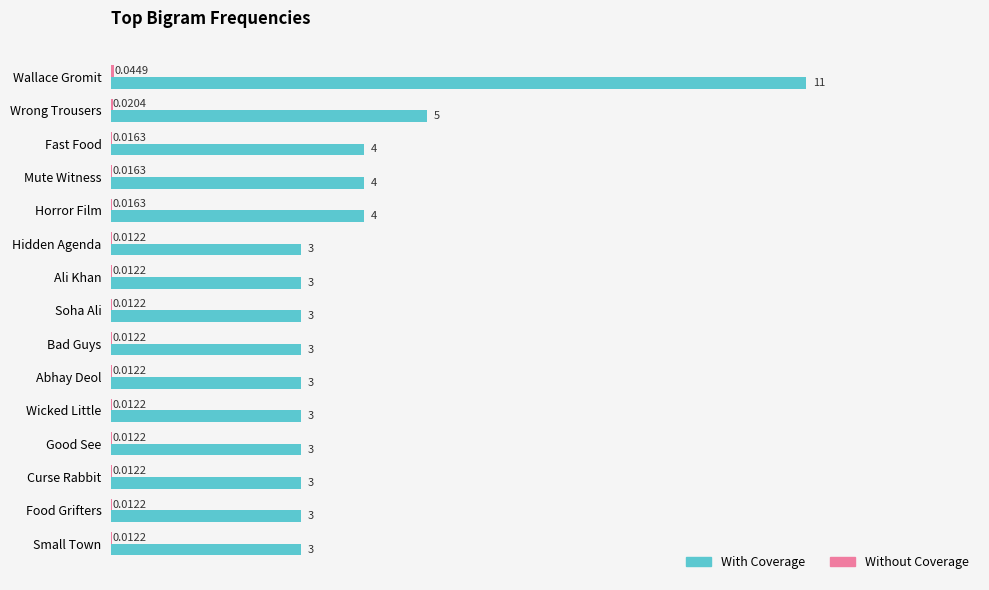

At which label does With Coverage reach its peak?

Wallace Gromit